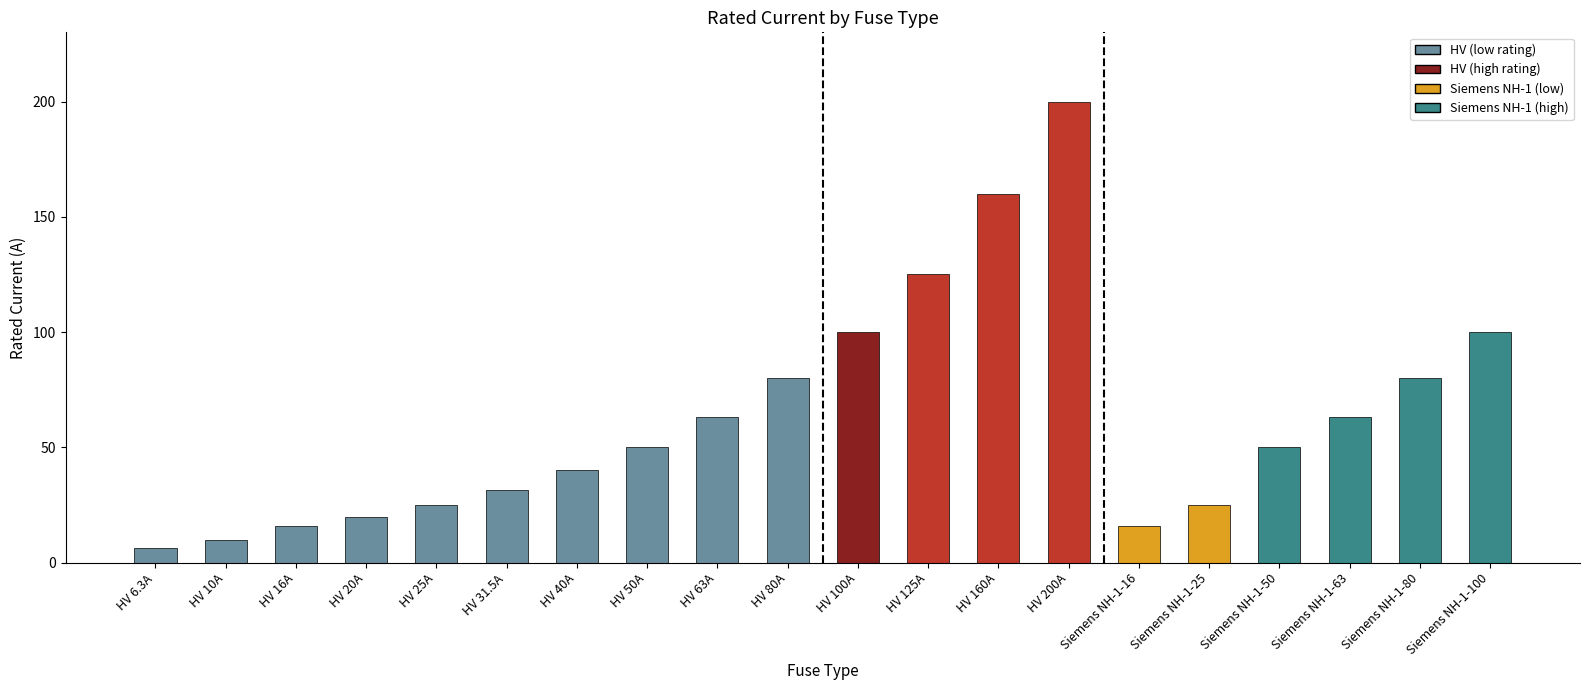

What is the ratio of the value at Siemens NH-1-80 to the value at HV 80A?

1.0